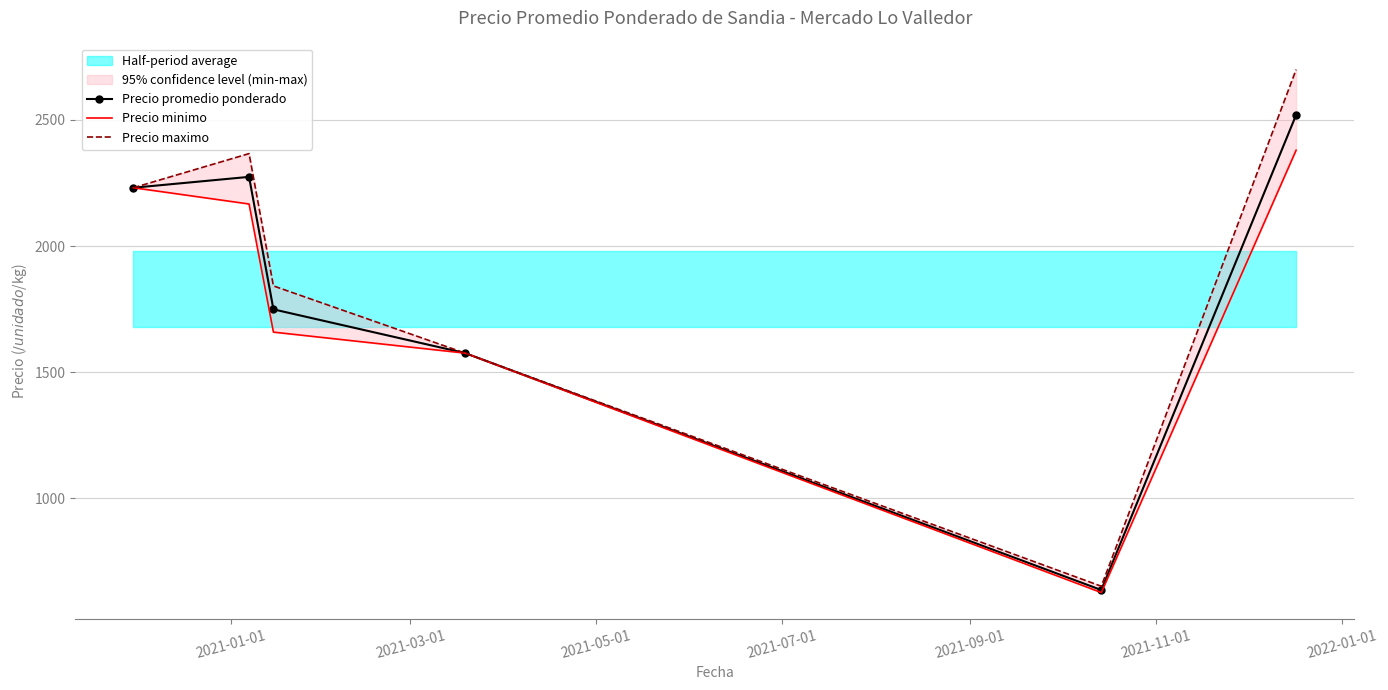

Is this an area chart (filled region under the line)?

No